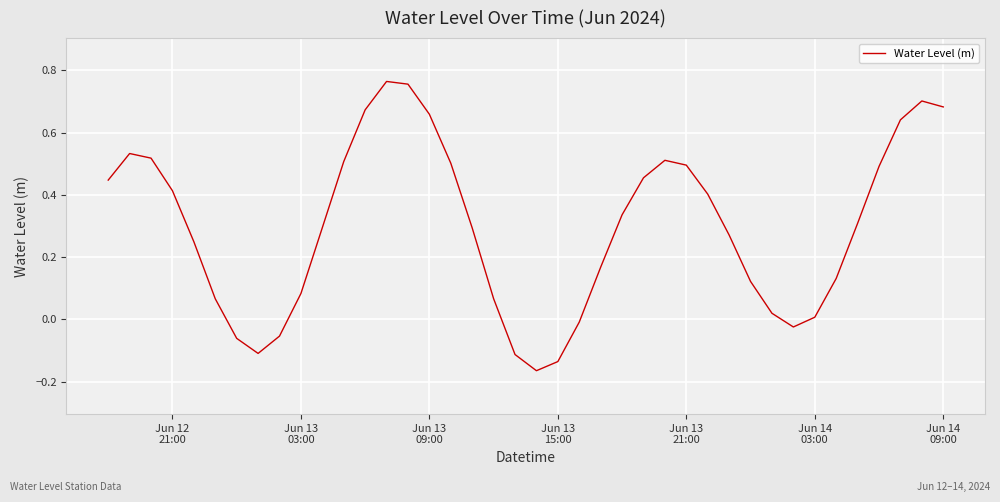

What is the difference between the maximum and minimum values?

0.9